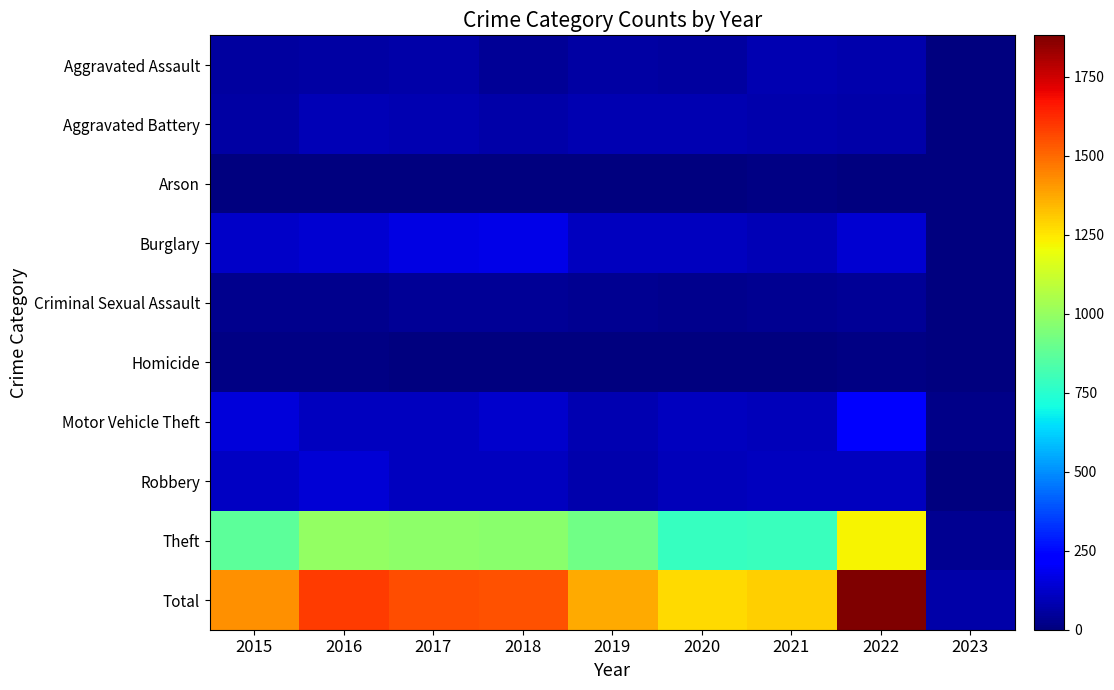

What is the difference between the highest and lowest values at 2018?

1546